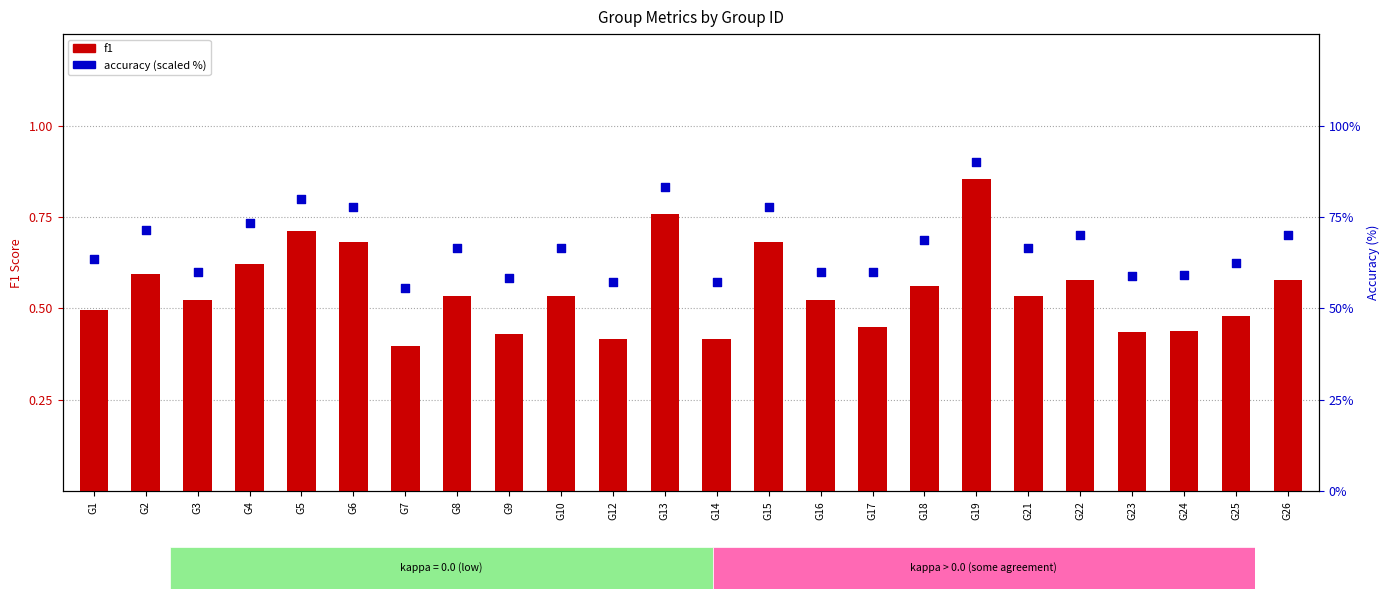

At which category is the sum across all series the highest?

G19